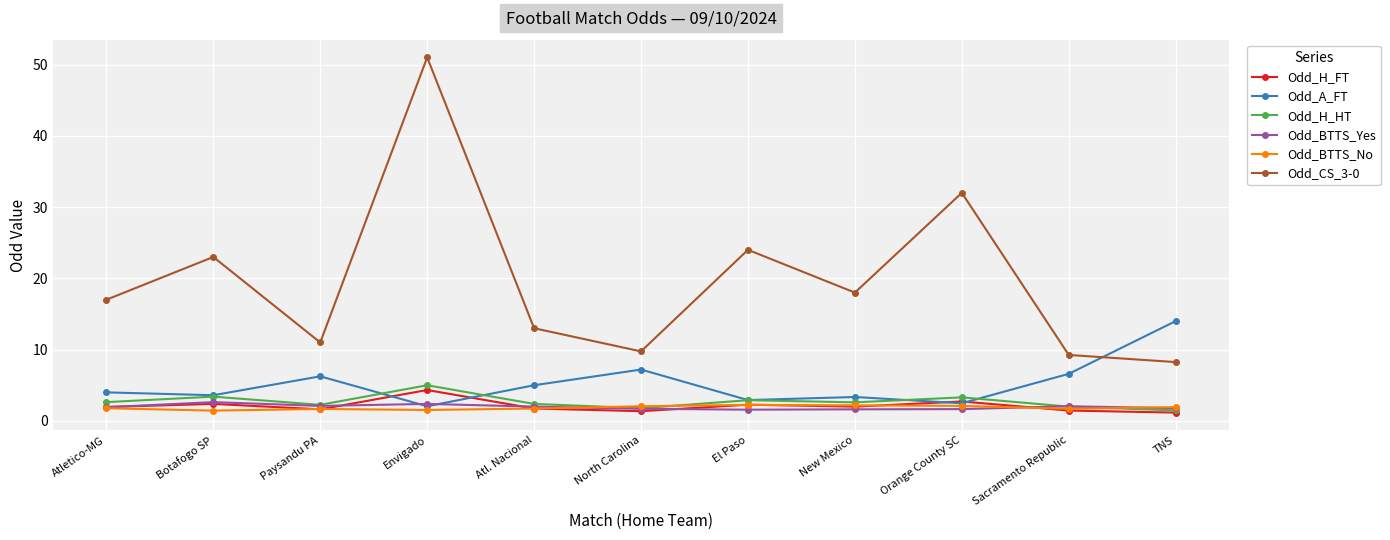

How many times do Odd_A_FT and Odd_BTTS_Yes cross each other?

2